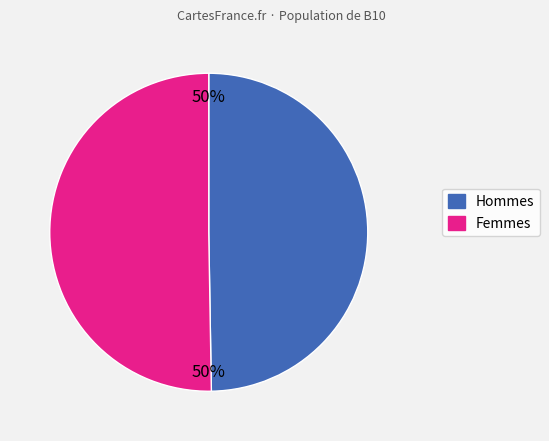

How many segments does this pie chart have?

2